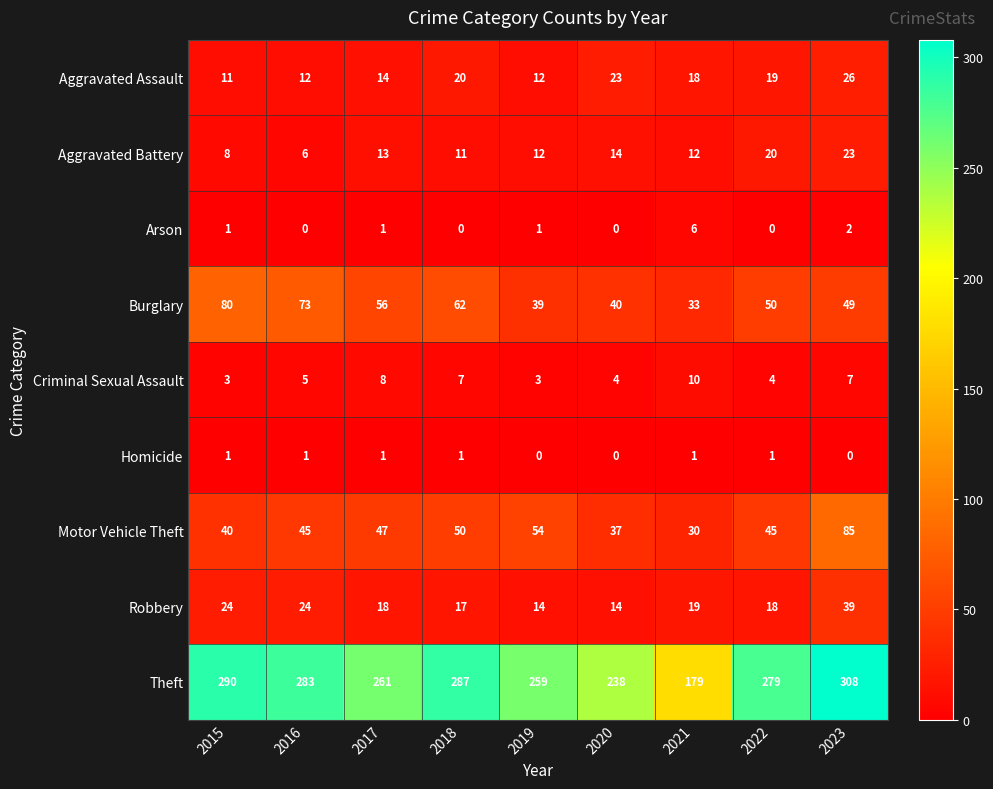

Where does the Burglary series first go above 50?

2015